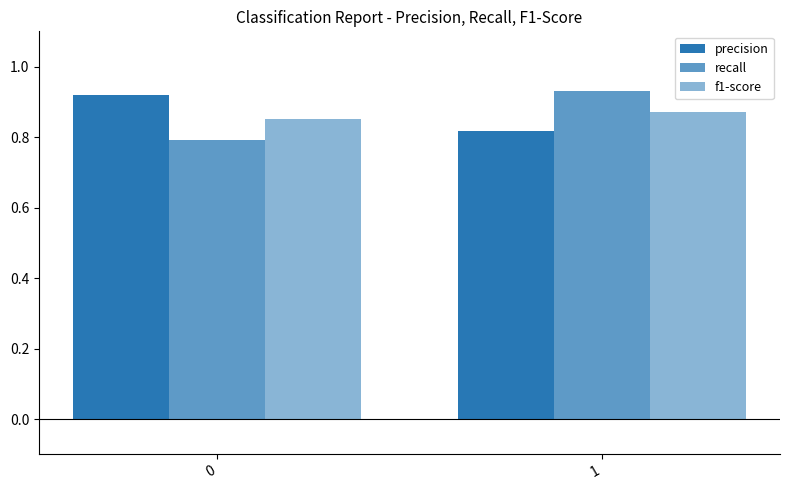

How many bars are there in total?

6